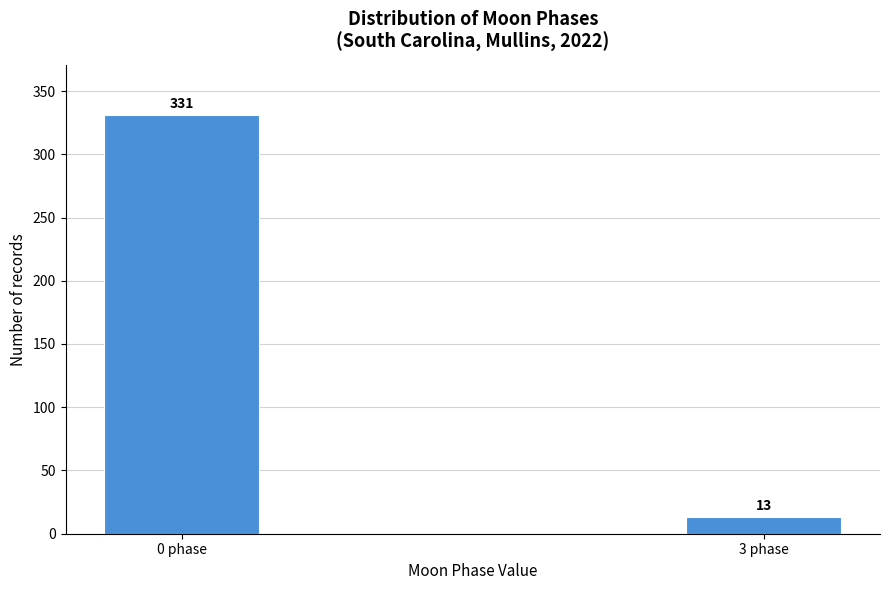

Reading left to right, list all the values displayed in this chart.

331	13